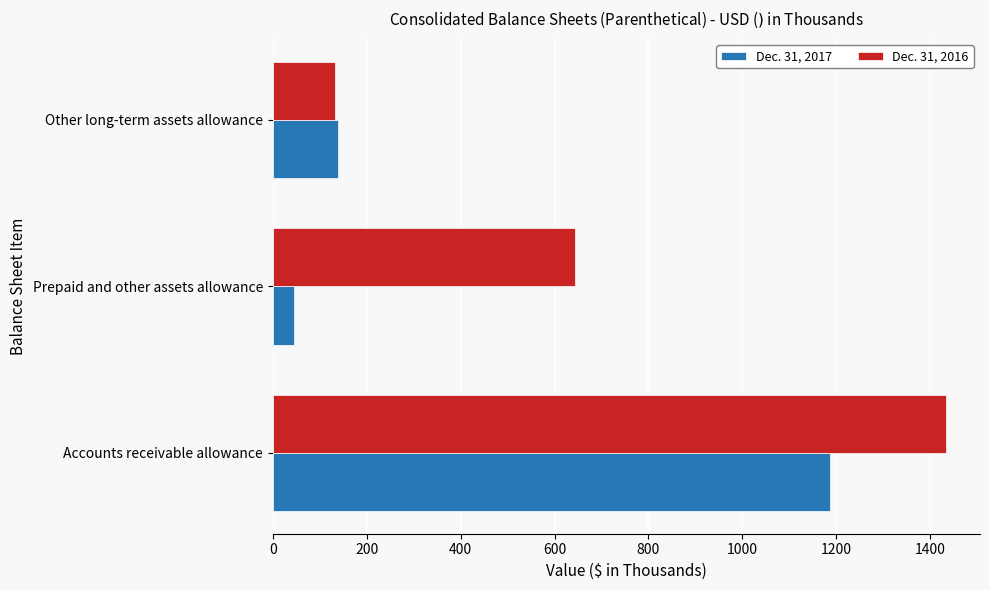

Is it true that Dec. 31, 2016 equals 2384 at Accounts receivable allowance?

False